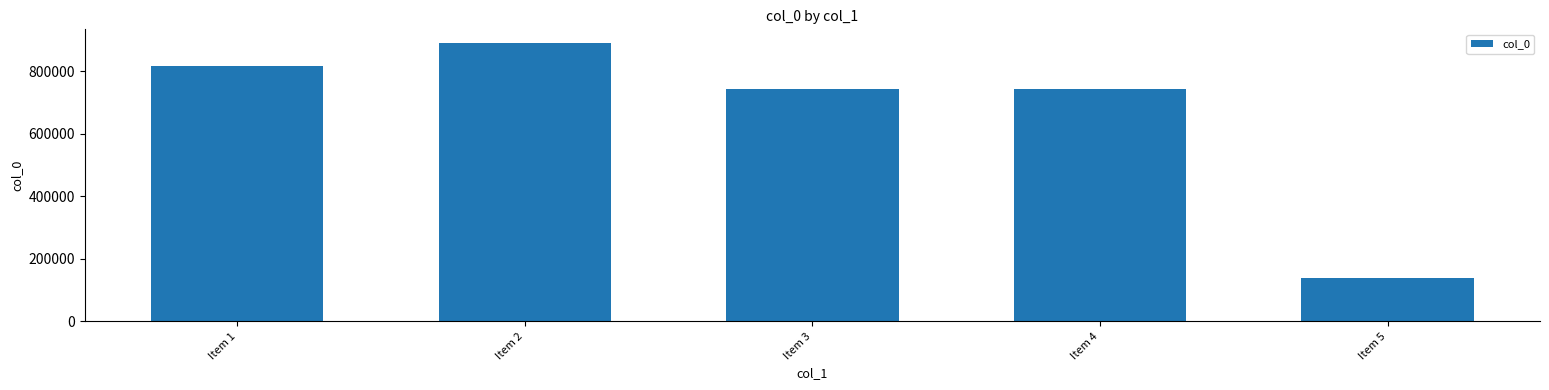

What is the difference between the maximum and minimum values?

750381